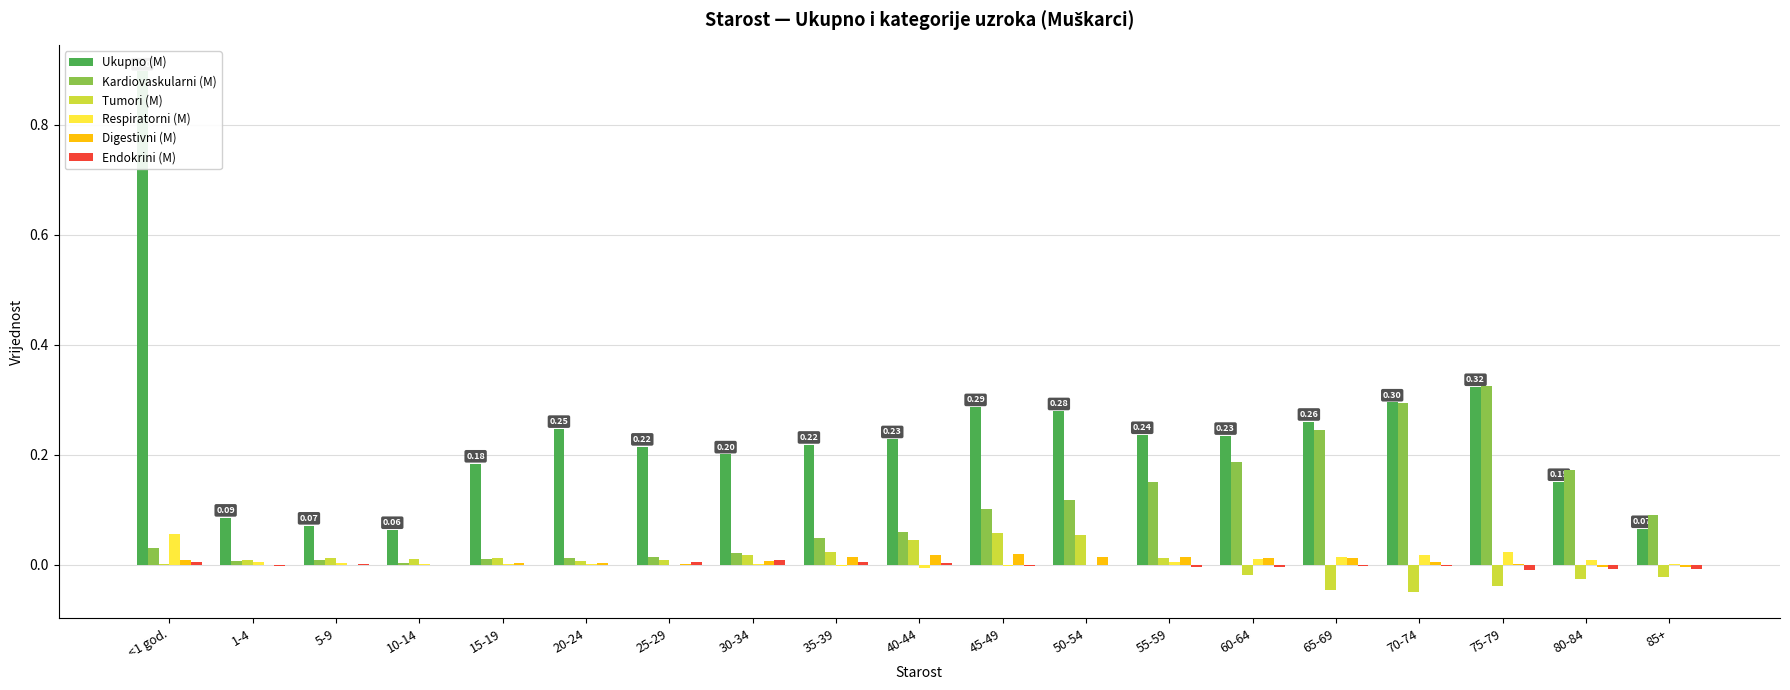

Reading left to right, extract all data points from this chart.

Ukupno (M): <1 god.=0.9	1-4=0.1	5-9=0.1	10-14=0.1	15-19=0.2	20-24=0.2	25-29=0.2	30-34=0.2	35-39=0.2	40-44=0.2	45-49=0.3	50-54=0.3	55-59=0.2	60-64=0.2	65-69=0.3	70-74=0.3	75-79=0.3	80-84=0.2	85+=0.1
Kardiovaskularni (M): <1 god.=0.0	1-4=0.0	5-9=0.0	10-14=0.0	15-19=0.0	20-24=0.0	25-29=0.0	30-34=0.0	35-39=0.0	40-44=0.1	45-49=0.1	50-54=0.1	55-59=0.2	60-64=0.2	65-69=0.2	70-74=0.3	75-79=0.3	80-84=0.2	85+=0.1
Tumori (M): <1 god.=0.0	1-4=0.0	5-9=0.0	10-14=0.0	15-19=0.0	20-24=0.0	25-29=0.0	30-34=0.0	35-39=0.0	40-44=0.0	45-49=0.1	50-54=0.1	55-59=0.0	60-64=-0.0	65-69=-0.0	70-74=-0.0	75-79=-0.0	80-84=-0.0	85+=-0.0
Respiratorni (M): <1 god.=0.1	1-4=0.0	5-9=0.0	10-14=0.0	15-19=0.0	20-24=0.0	25-29=-0.0	30-34=0.0	35-39=-0.0	40-44=-0.0	45-49=-0.0	50-54=-0.0	55-59=0.0	60-64=0.0	65-69=0.0	70-74=0.0	75-79=0.0	80-84=0.0	85+=0.0
Digestivni (M): <1 god.=0.0	1-4=-0.0	5-9=-0.0	10-14=0.0	15-19=0.0	20-24=0.0	25-29=0.0	30-34=0.0	35-39=0.0	40-44=0.0	45-49=0.0	50-54=0.0	55-59=0.0	60-64=0.0	65-69=0.0	70-74=0.0	75-79=0.0	80-84=-0.0	85+=-0.0
Endokrini (M): <1 god.=0.0	1-4=-0.0	5-9=0.0	10-14=-0.0	15-19=0.0	20-24=0.0	25-29=0.0	30-34=0.0	35-39=0.0	40-44=0.0	45-49=-0.0	50-54=0.0	55-59=-0.0	60-64=-0.0	65-69=-0.0	70-74=-0.0	75-79=-0.0	80-84=-0.0	85+=-0.0